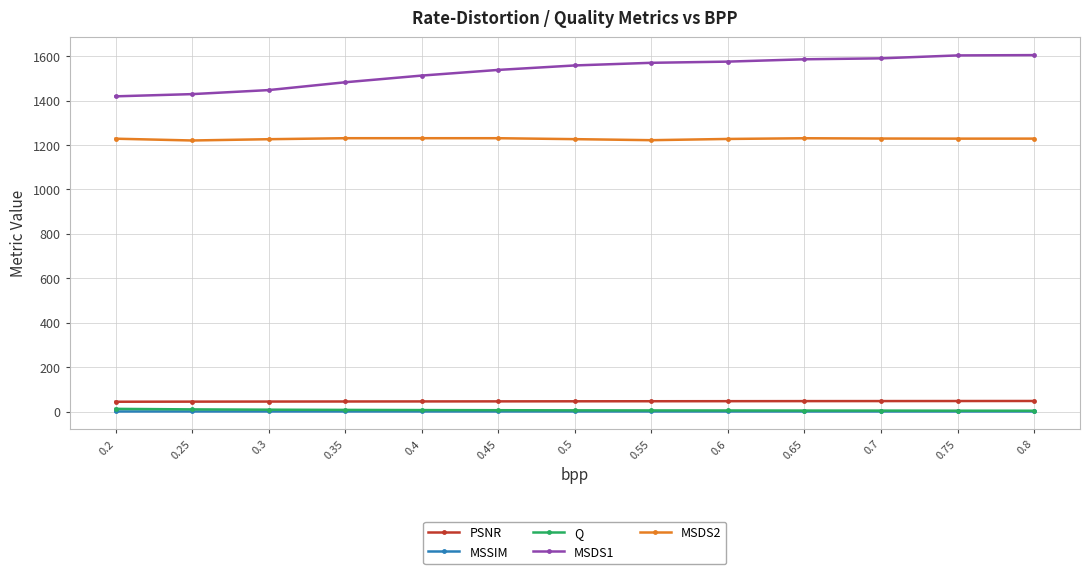

What is the maximum value shown in the chart?

1604.6